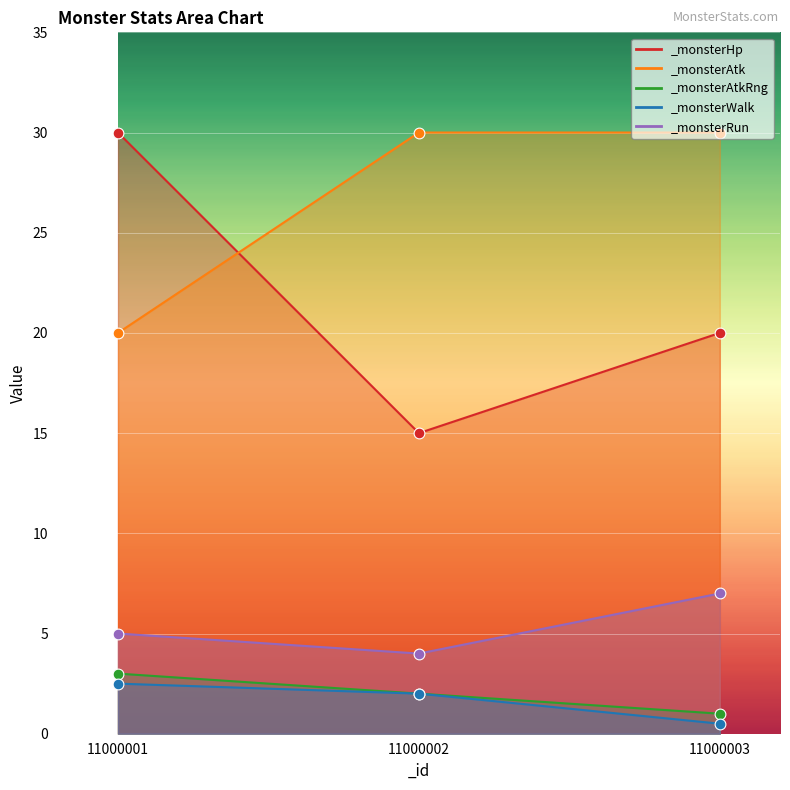

Which series has the largest total across all categories?

_monsterAtk